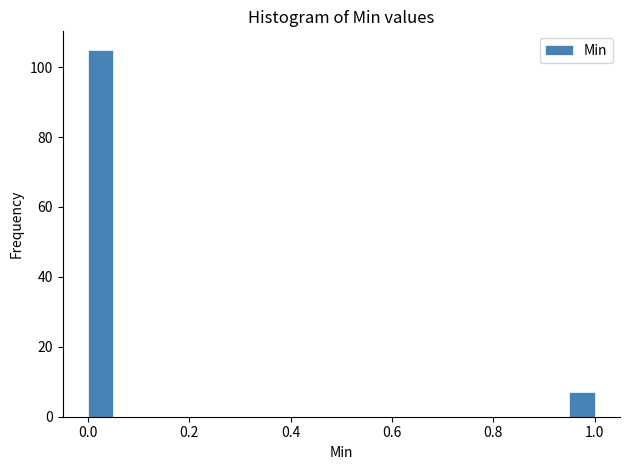

Read against the x-axis, roughly where is the centre of the tallest bar?

0.02